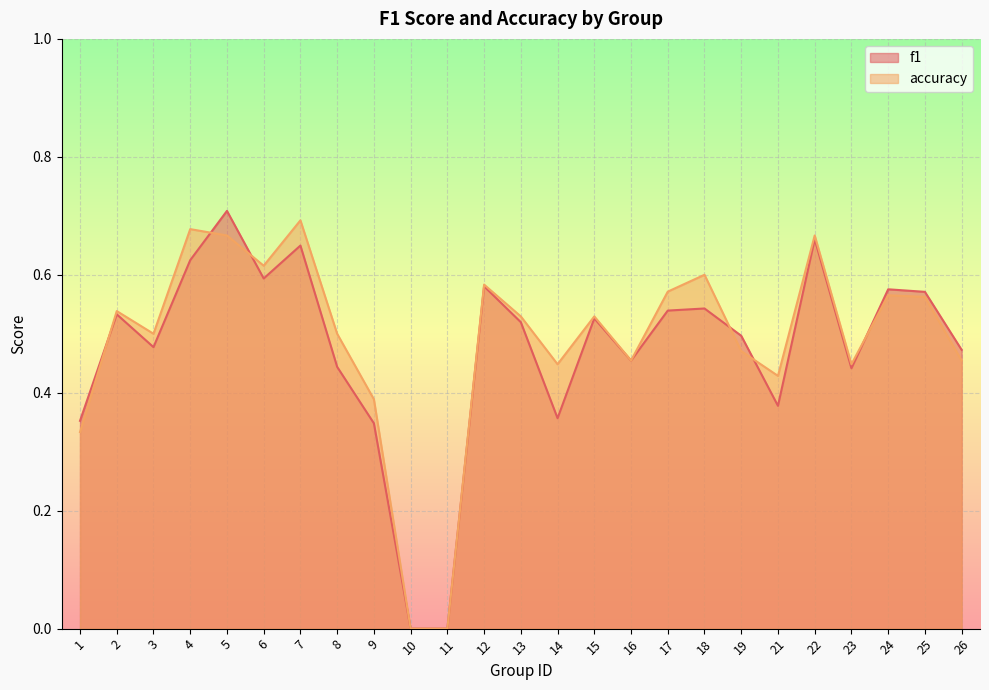

At which category is the sum across all series the highest?

5